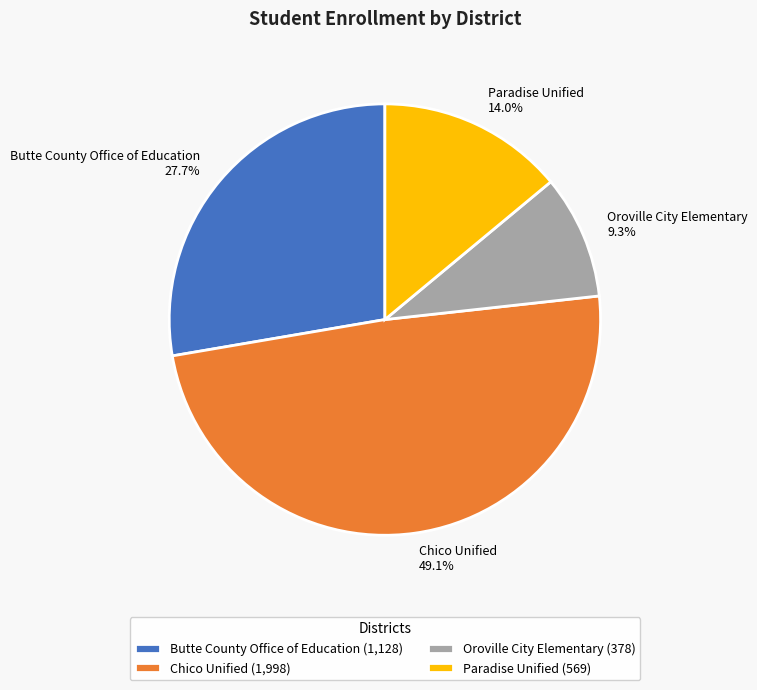

Which has a higher value, Butte County Office of Education or Oroville City Elementary?

Butte County Office of Education